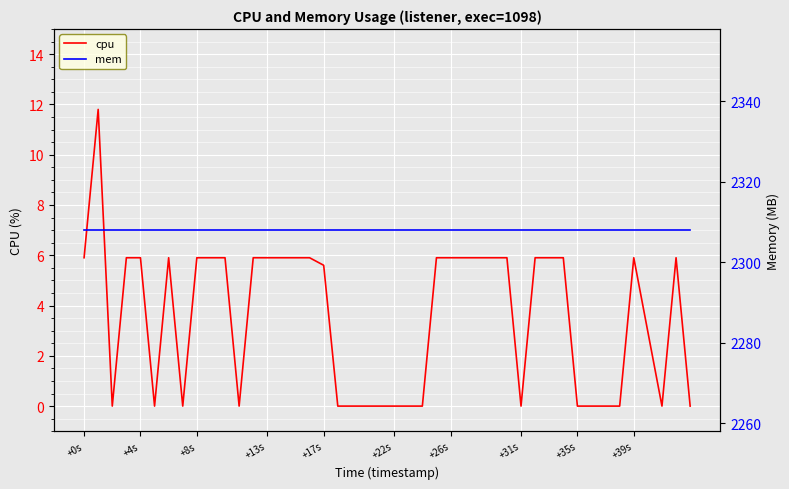

At how many categories does at least one series exceed 1109?

40